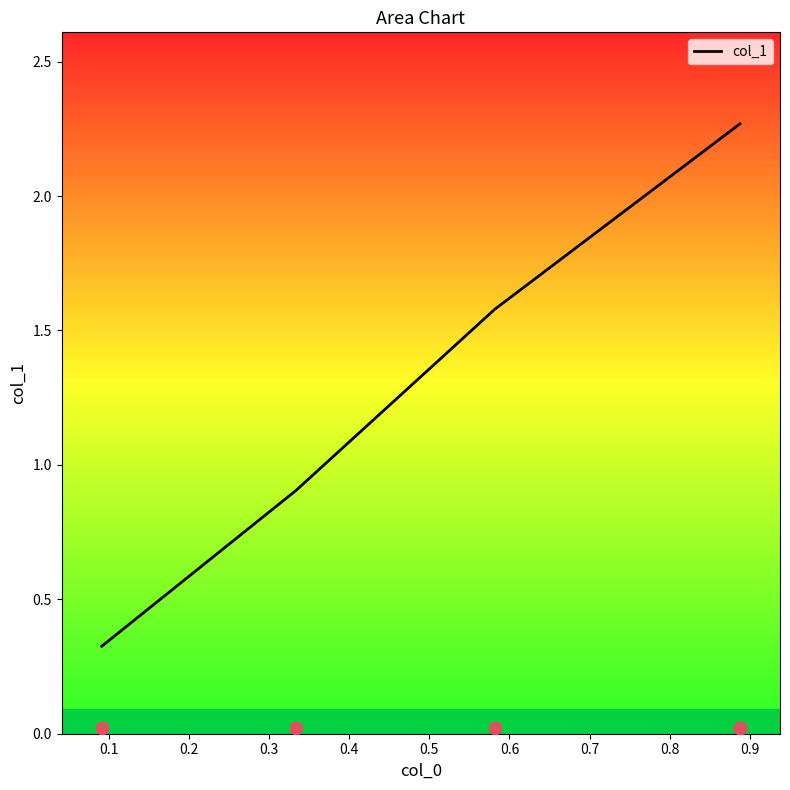

Between 0.2 and 0.4, which is larger?

0.4